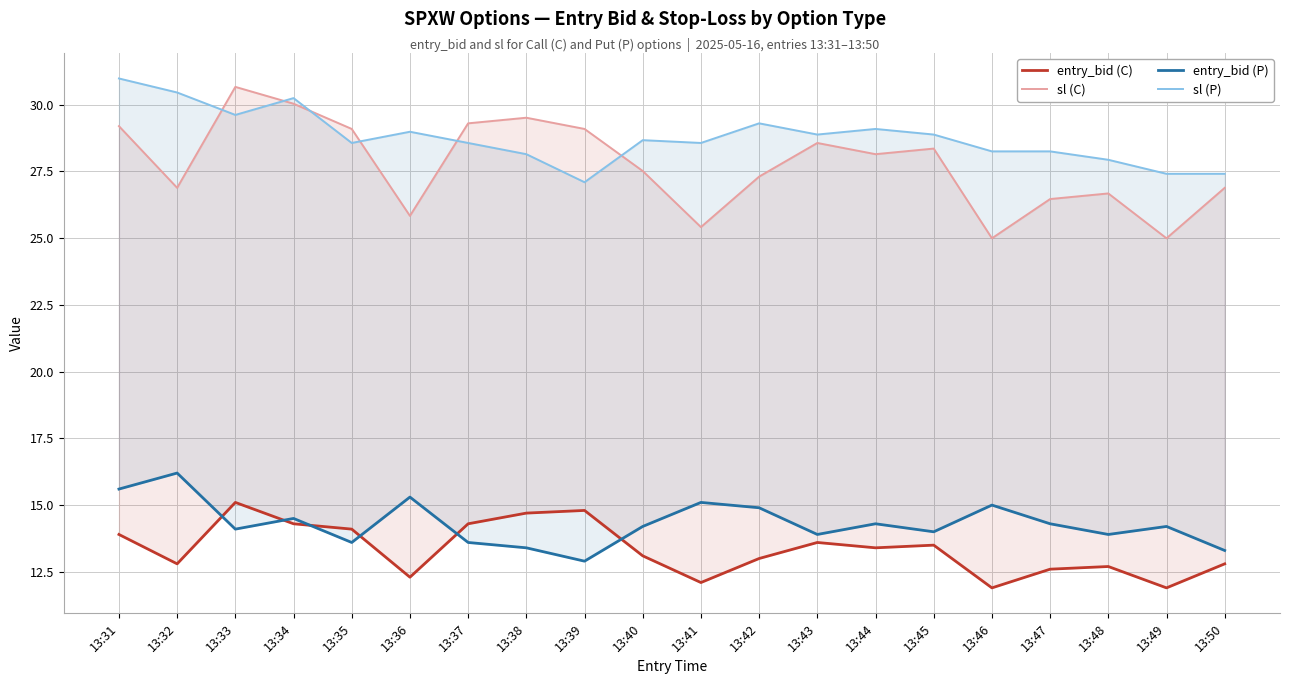

Reading left to right, list all the values displayed in this chart.

entry_bid (C): 13.9	12.8	15.1	14.3	14.1	12.3	14.3	14.7	14.8	13.1	12.1	13.0	13.6	13.4	13.5	11.9	12.6	12.7	11.9	12.8
sl (C): 29.2	26.9	30.7	30.0	29.1	25.8	29.3	29.5	29.1	27.5	25.4	27.3	28.6	28.1	28.4	25.0	26.5	26.7	25.0	26.9
entry_bid (P): 15.6	16.2	14.1	14.5	13.6	15.3	13.6	13.4	12.9	14.2	15.1	14.9	13.9	14.3	14.0	15.0	14.3	13.9	14.2	13.3
sl (P): 31.0	30.4	29.6	30.2	28.6	29.0	28.6	28.1	27.1	28.7	28.6	29.3	28.9	29.1	28.9	28.2	28.2	27.9	27.4	27.4